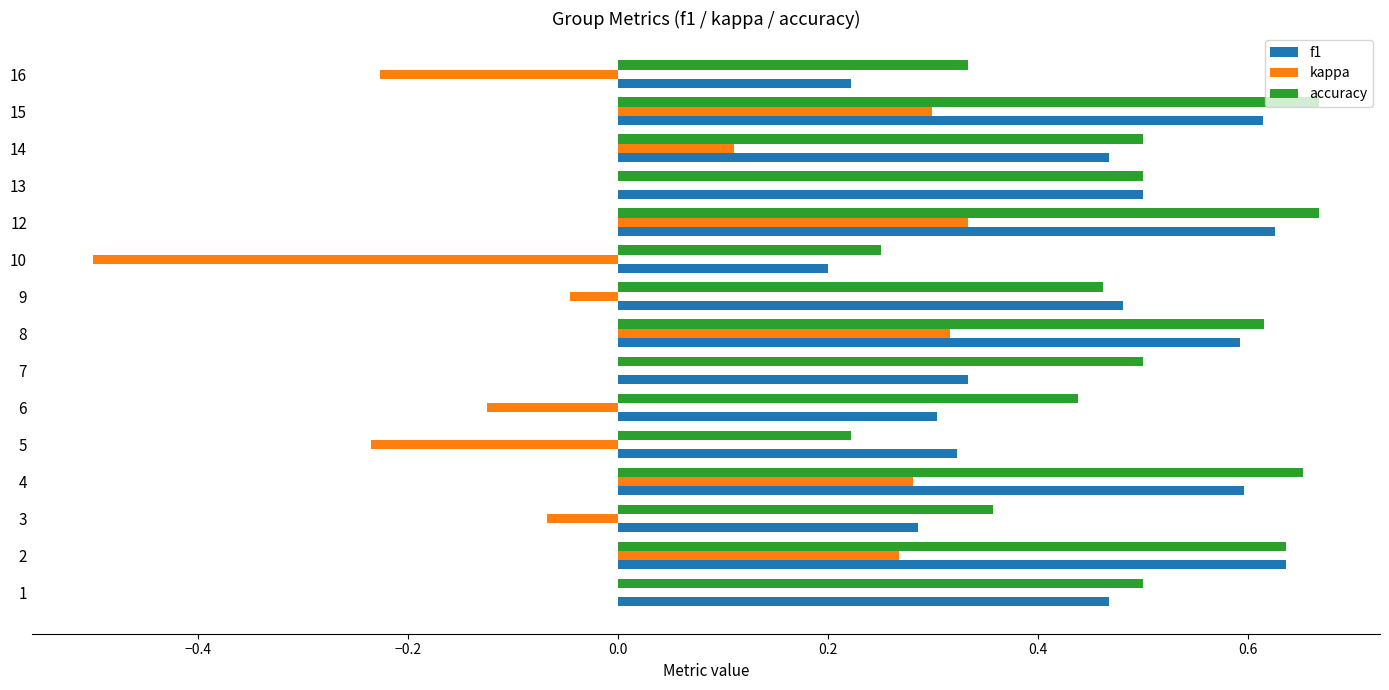

At which category is the sum across all series the highest?

12